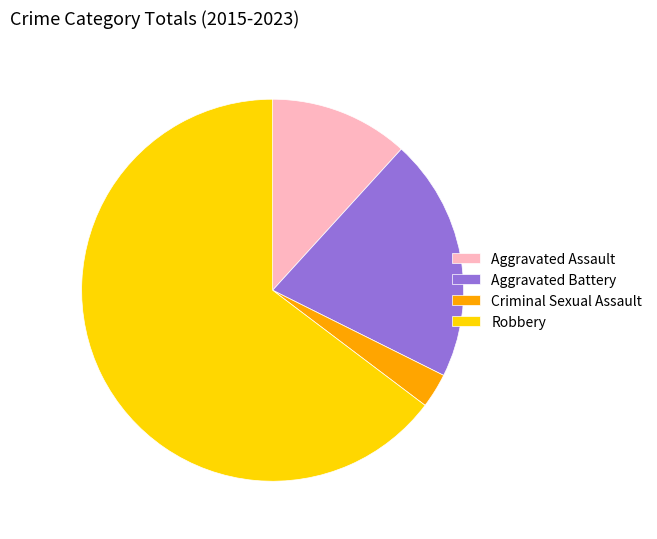

Rank the categories by value from lowest to highest.

Criminal Sexual Assault, Aggravated Assault, Aggravated Battery, Robbery